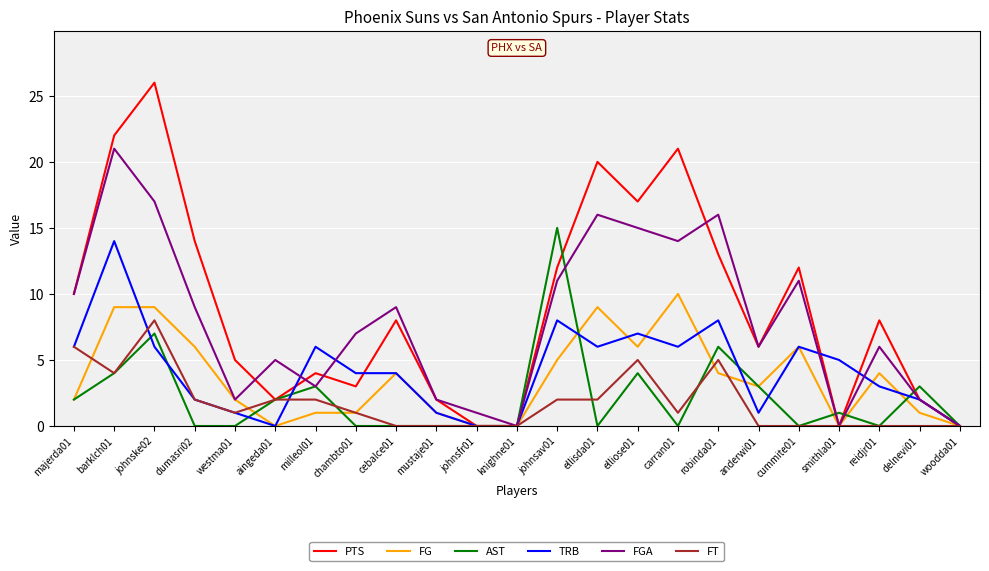

At which category does the chart reach its peak across all series?

johnske02